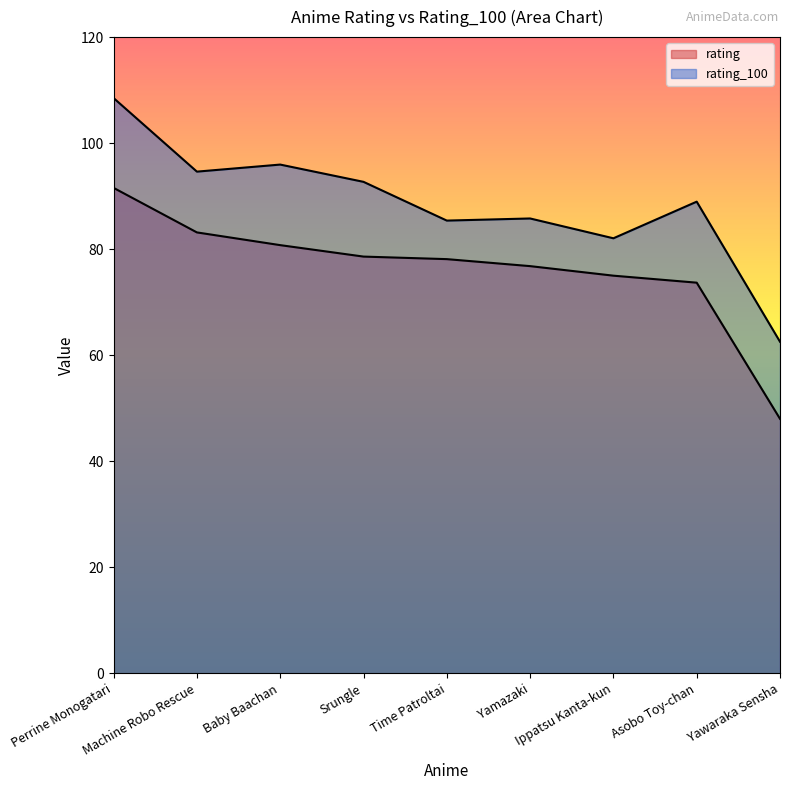

Which category has the highest value across all series?

Perrine Monogatari